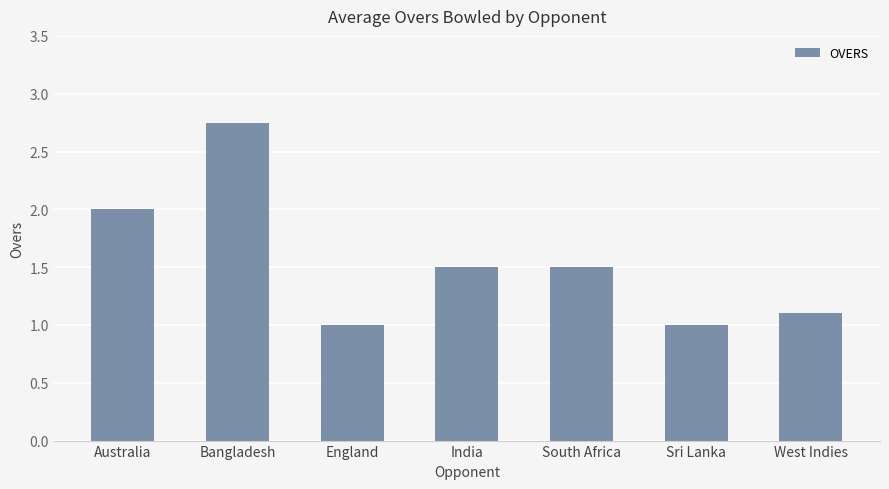

What is the minimum value shown in the chart?

1.0